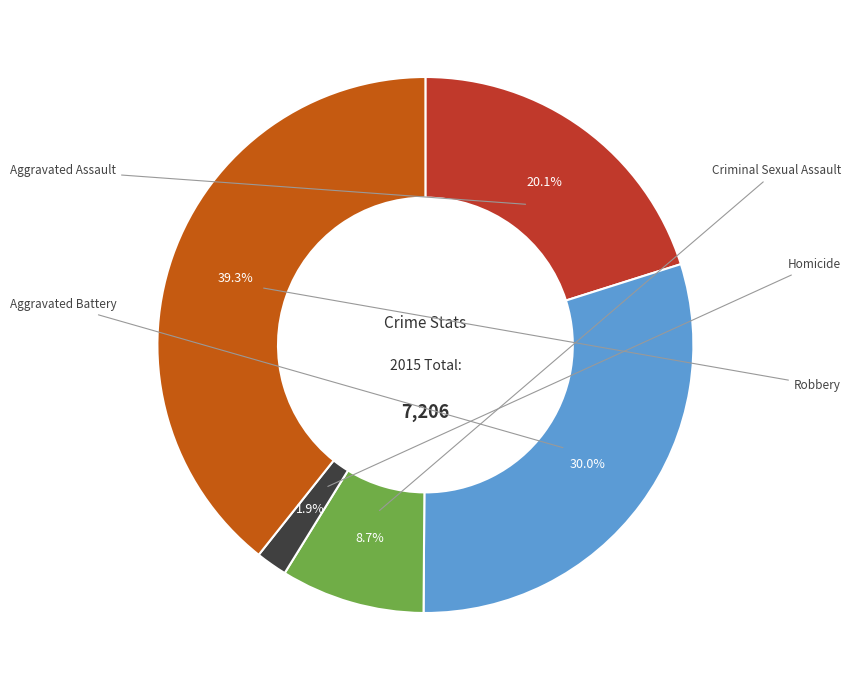

Is there a majority slice in this chart?

No